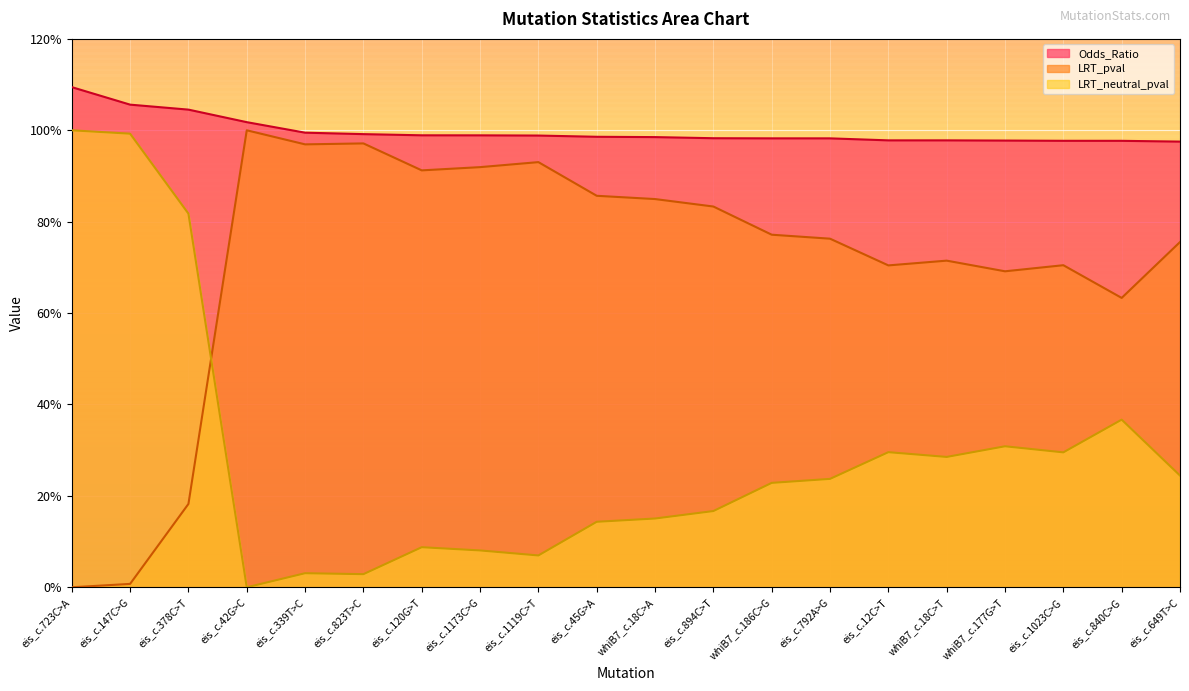

How many times do LRT_neutral_pval and LRT_pval cross each other?

1